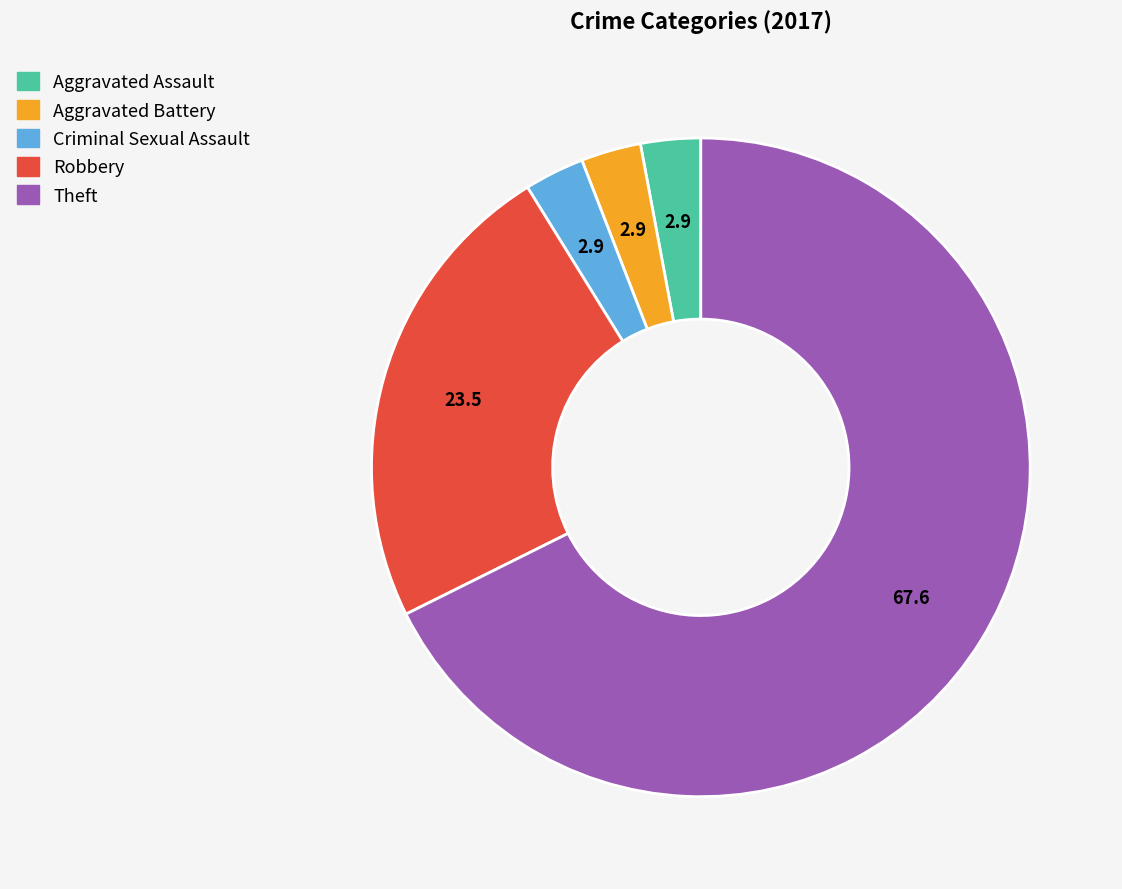

Approximately how many times larger is the value at Robbery compared to Theft?

0.3